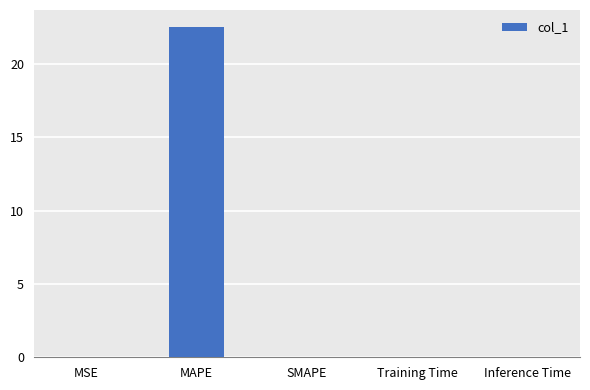

Is it true that the value at Training Time is 0.0?

True